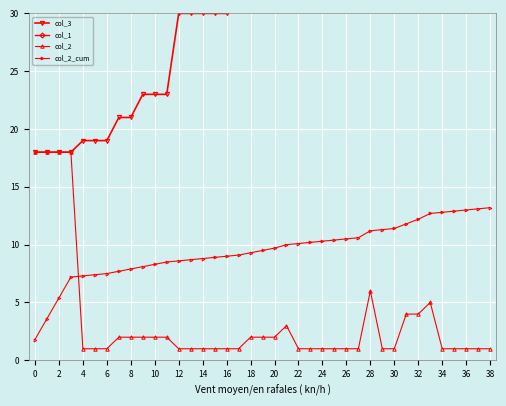

How many values in the col_2_cum series are below 9?

17